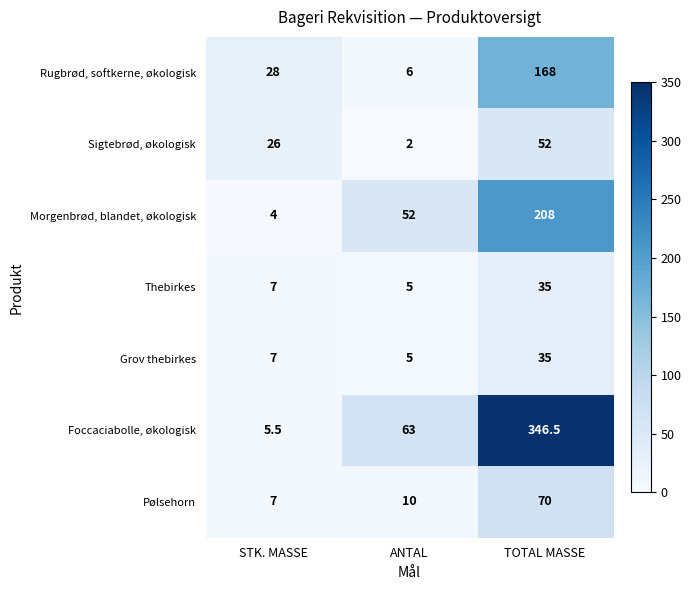

What is the greatest value displayed?

346.5